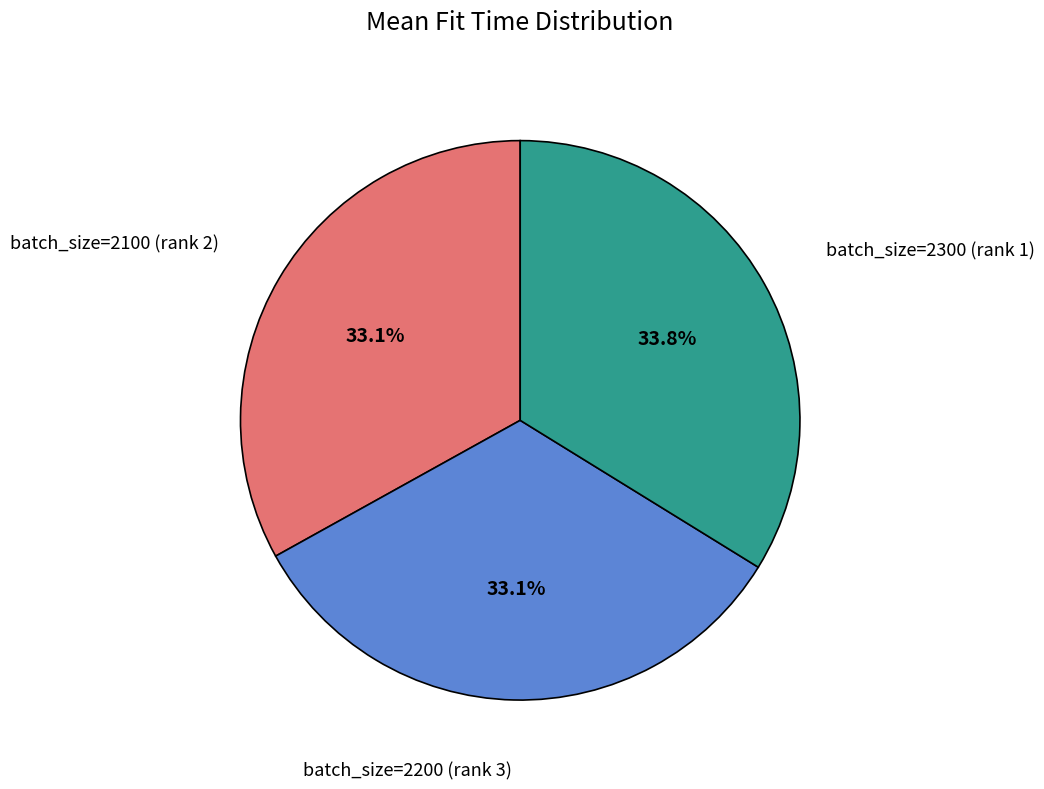

Is there a majority slice in this chart?

No